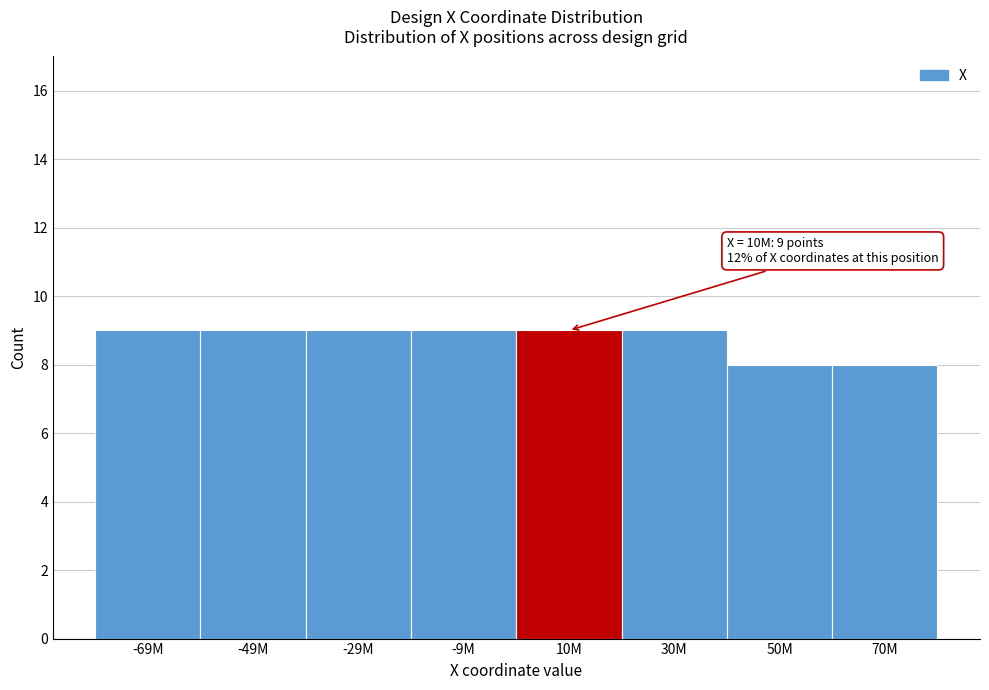

Reading left to right, what are all the values shown in this chart?

-69M=9	-49M=9	-29M=9	-9M=9	10M=9	30M=9	50M=8	70M=8